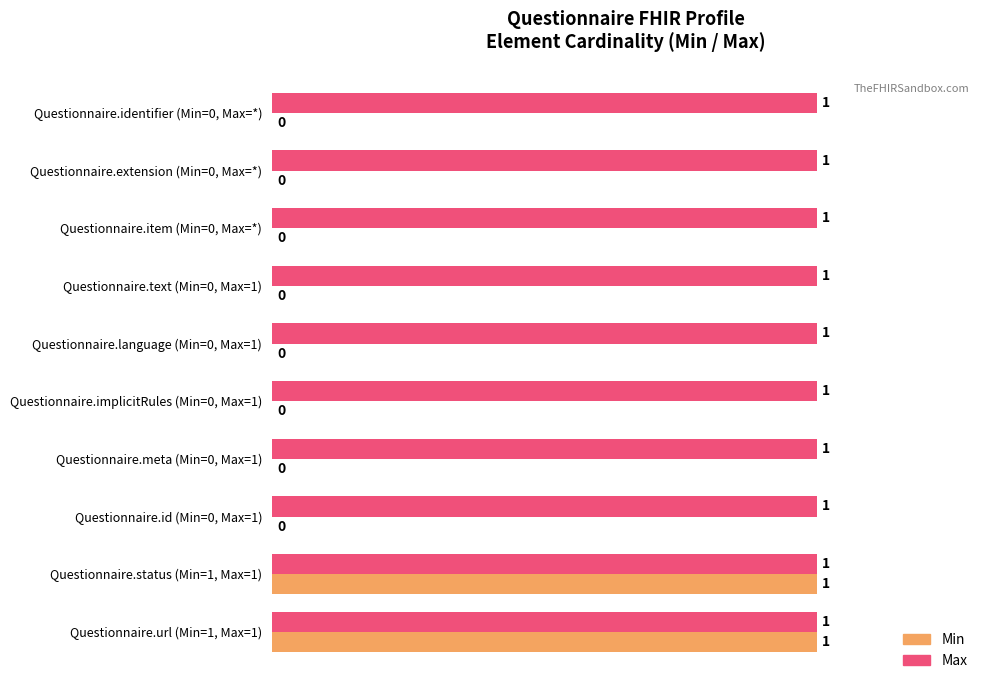

The value of Max at Questionnaire.status (Min=1, Max=1) is 1. True or false?

True